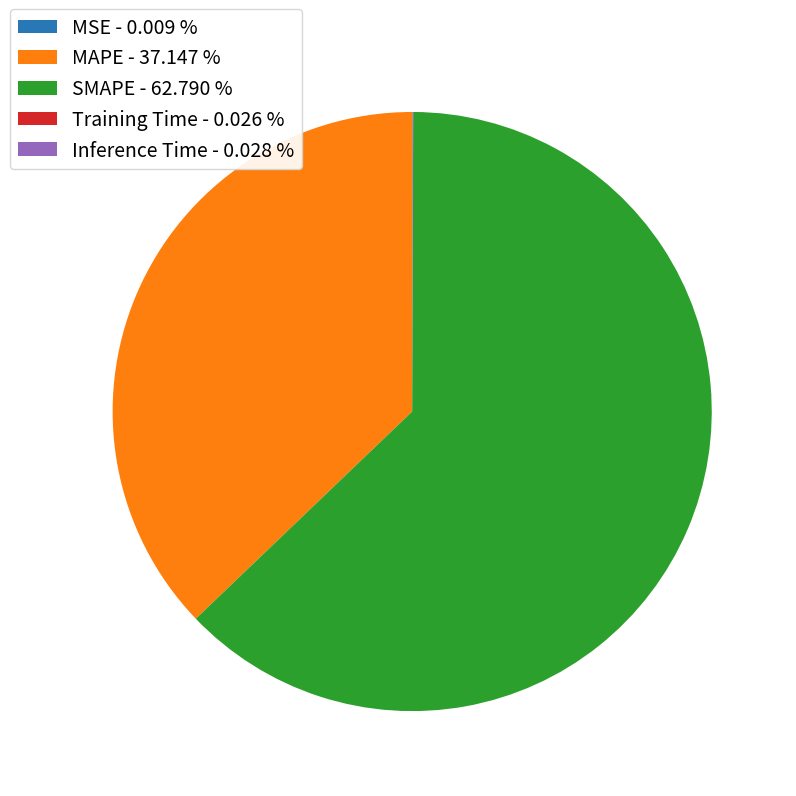

Is there any slice that represents more than half of the pie?

Yes